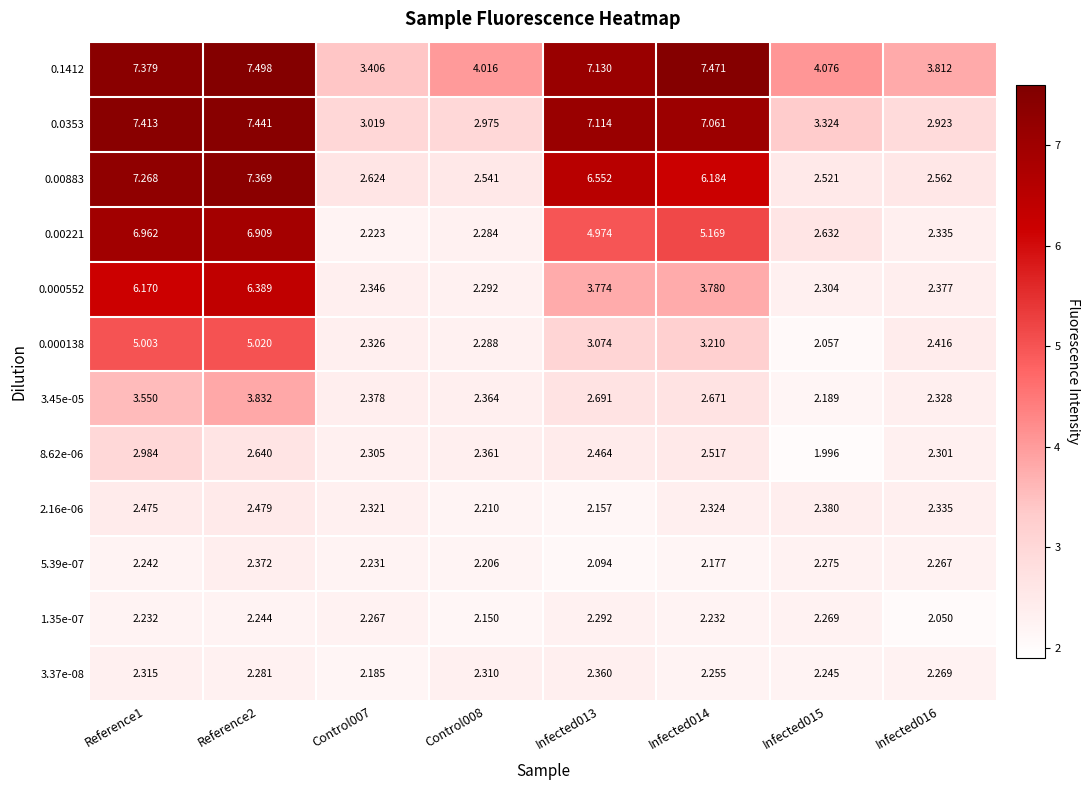

Which series has the largest range (max minus min)?

0.00883